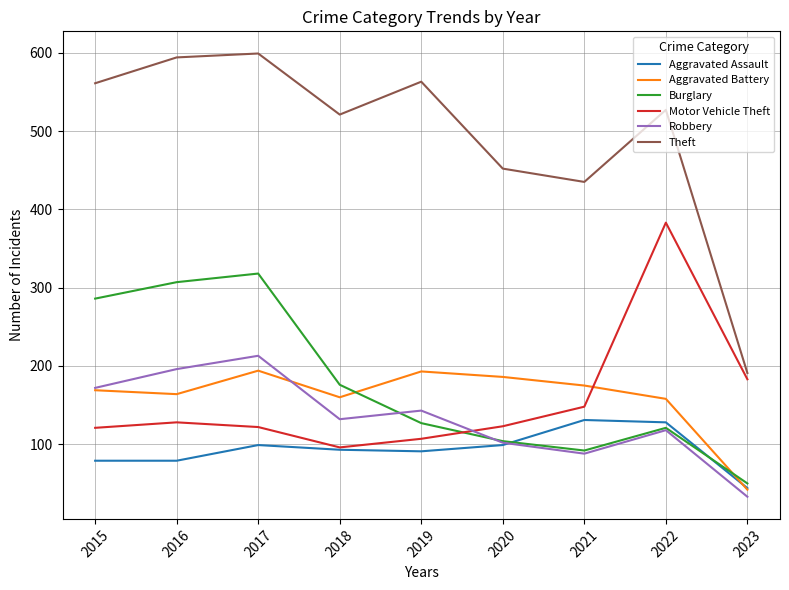

Which series changed the most between 2016 and 2020?

Burglary